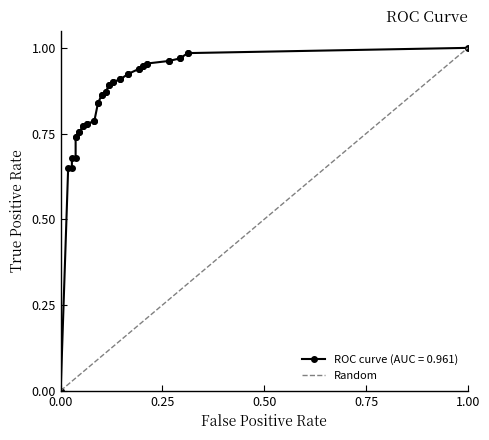

True or false: the data shows 1 at 1.00.

True